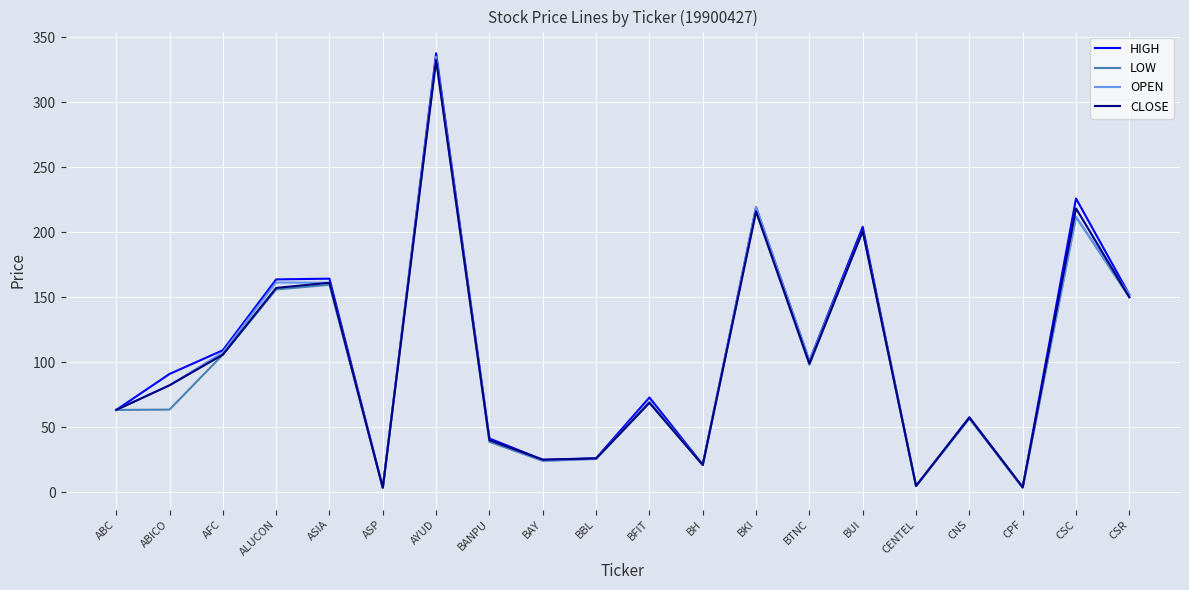

What is the sum of the OPEN values at BANPU and ALUCON?

201.4